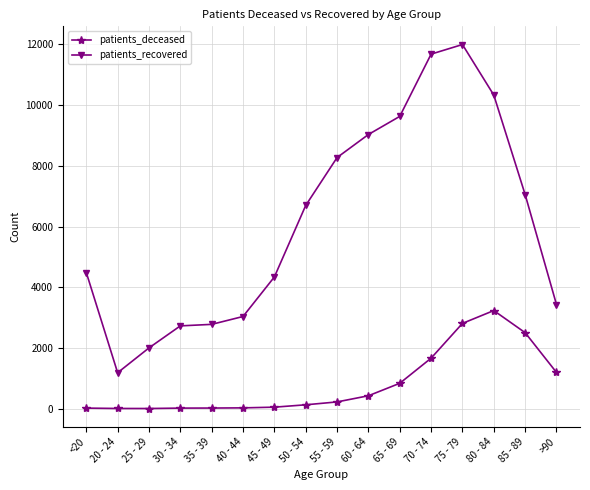

What is the approximate value of patients_deceased at 75 - 79?

2808